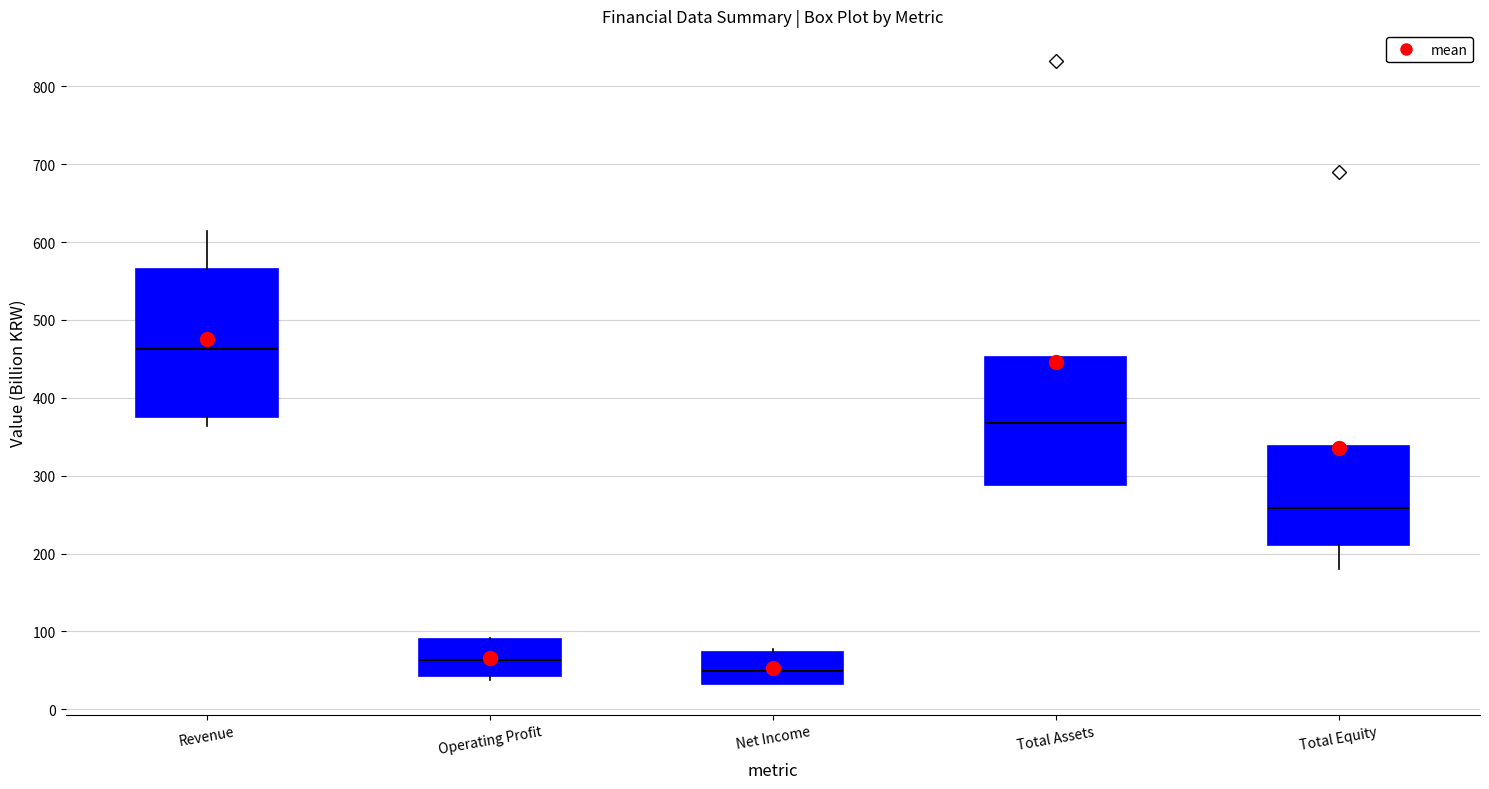

Comparing the boxes themselves (not the whiskers), which one is the tallest?

Revenue